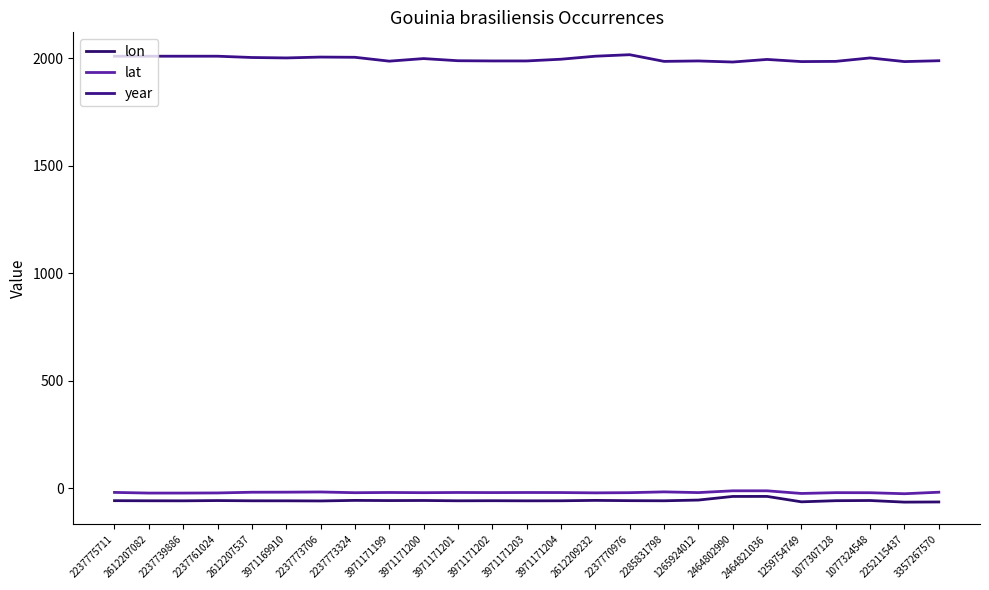

True or false: year and lat cross at least once.

False